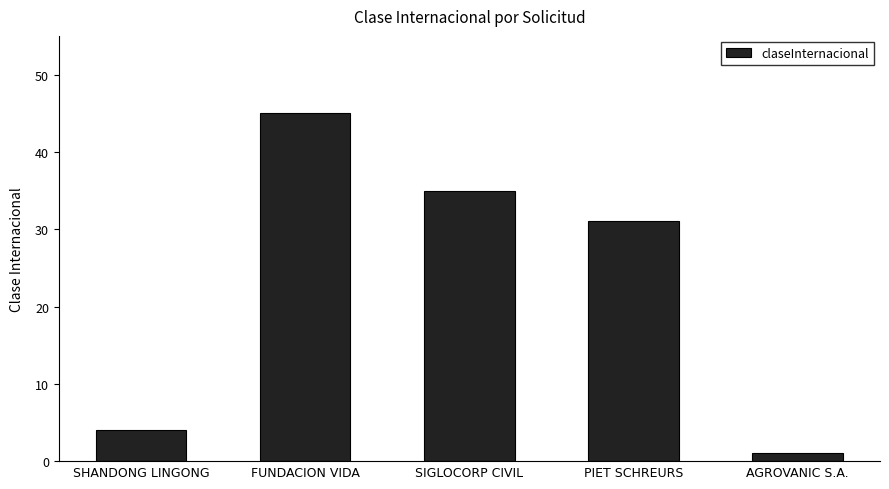

What is the sum of the values at AGROVANIC S.A. and FUNDACION VIDA?

46